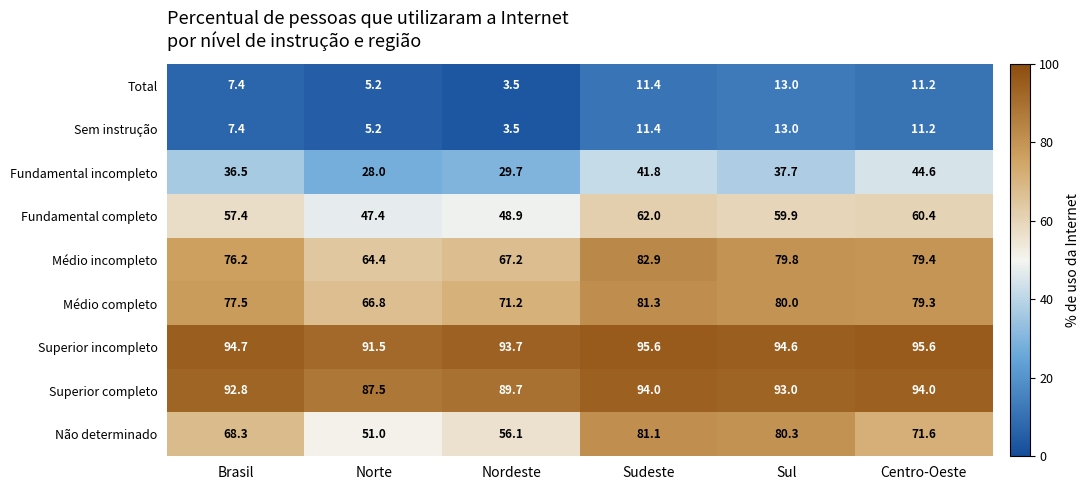

Which label corresponds to the smallest value in the chart?

Nordeste